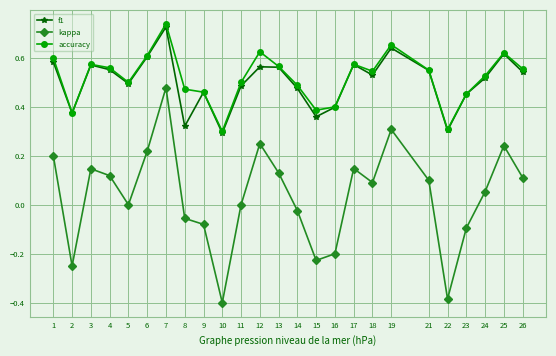

True or false: accuracy and kappa intersect in this chart.

False